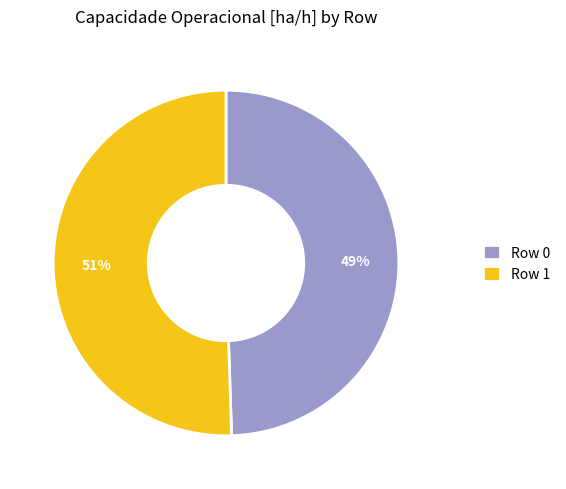

True or false: Row 1 accounts for 51% of the total.

True